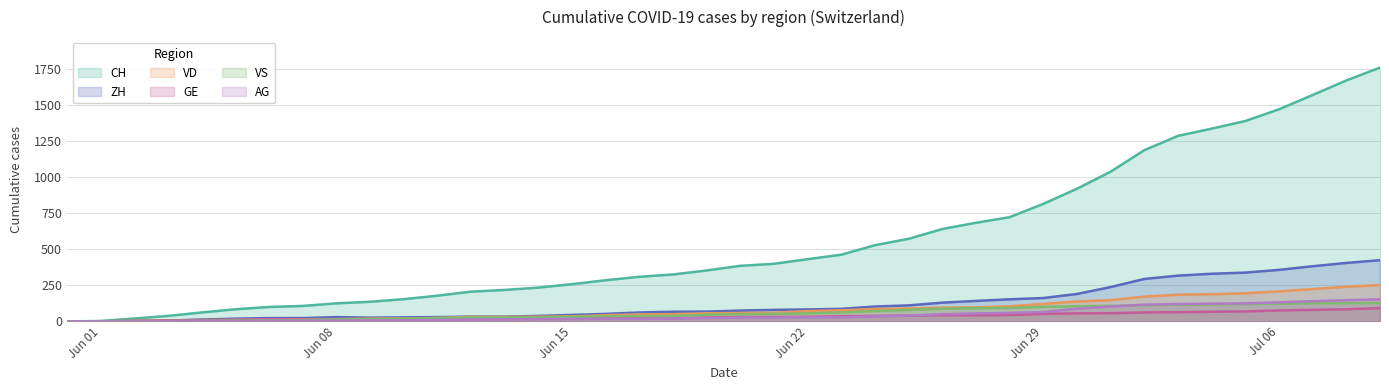

Does the chart display data point markers on the line(s)?

No